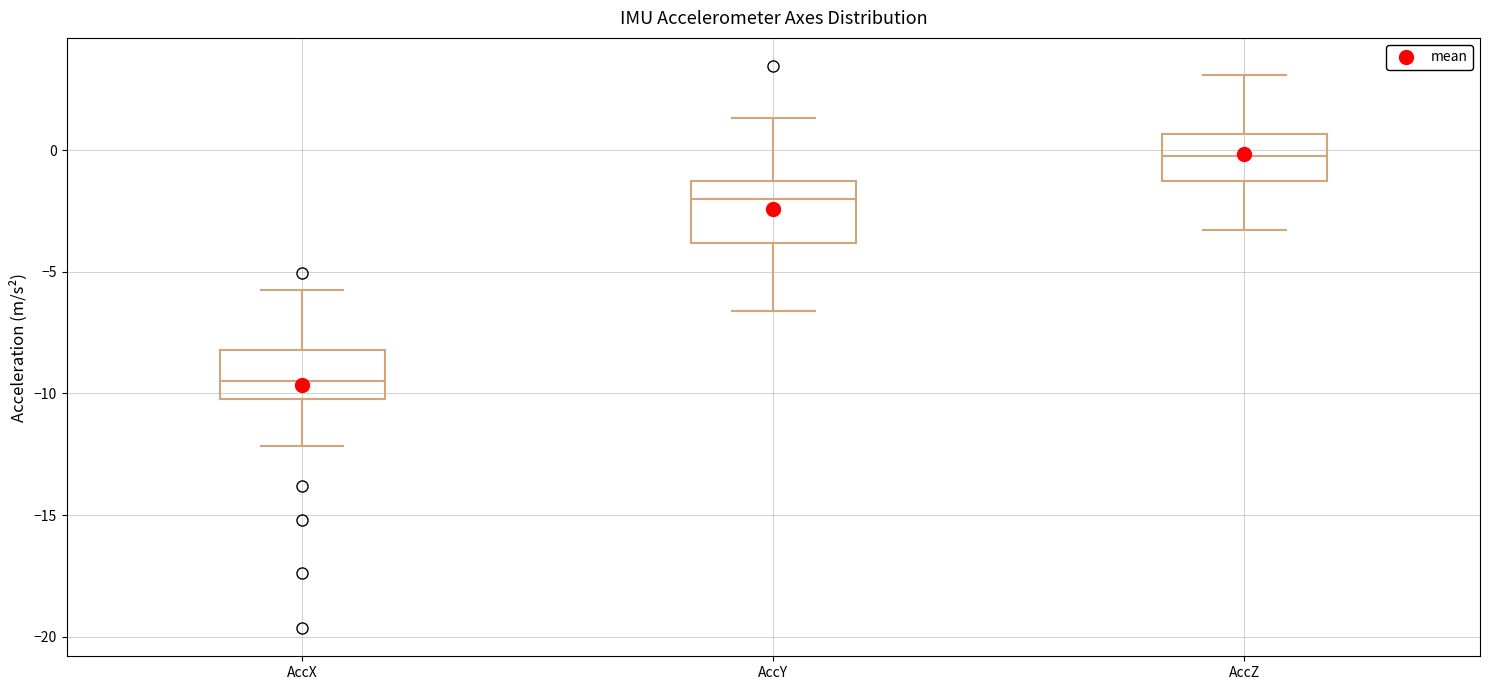

Reading left to right, read every box against the y-axis: the position of its median line, the range the box covers, and the ends of its whiskers. The values are not printed on the chart, so give them approximately, as read against the axis.

AccX: median -9.5, box -10.0 to -8.0, whiskers -12.0 to -6.0
AccY: median -2.0, box -4.0 to -1.5, whiskers -6.5 to 1.5
AccZ: median 0.0, box -1.5 to 0.5, whiskers -3.5 to 3.0